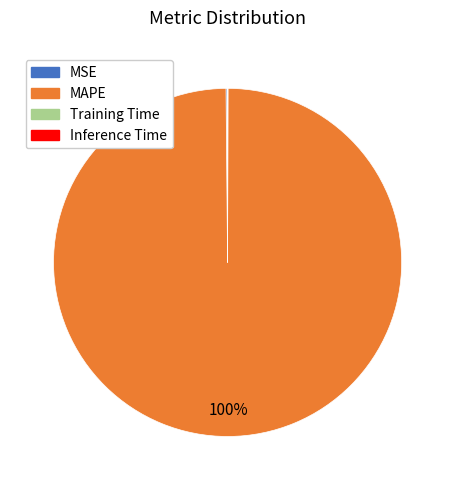

To the nearest percent, what percentage of the pie is MAPE?

100%